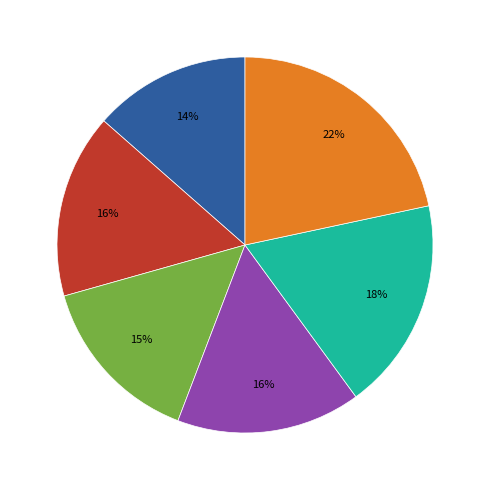

Is there any slice that represents more than half of the pie?

No